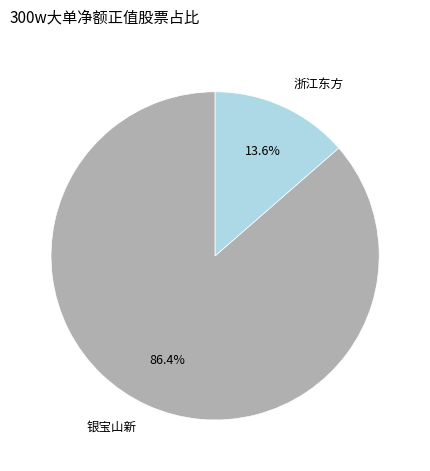

Which category has the biggest portion of the pie?

银宝山新